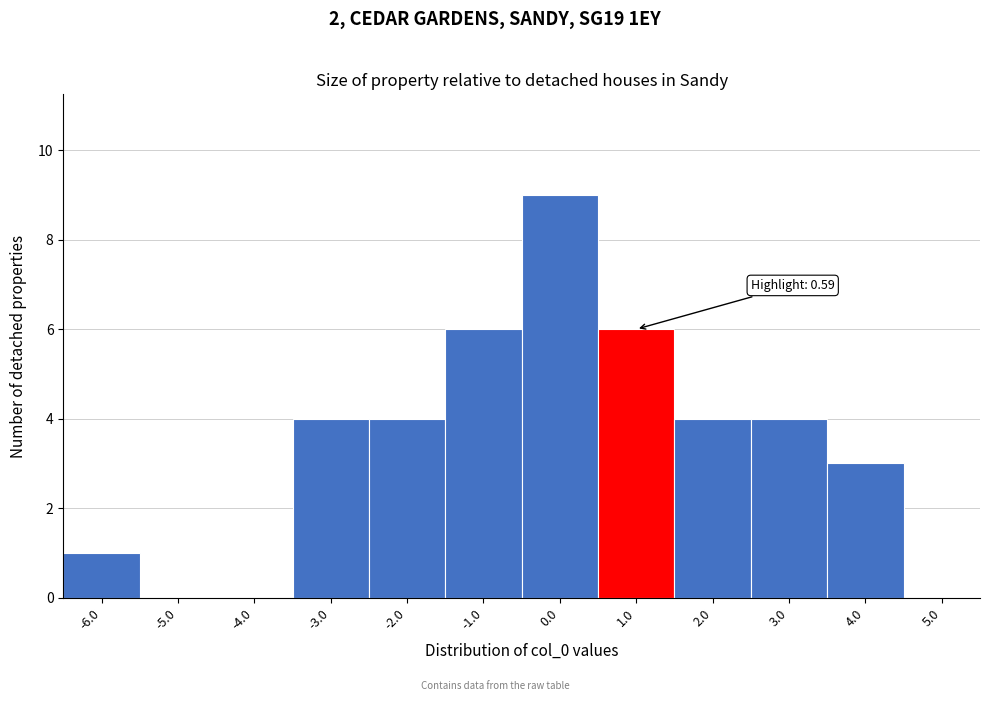

Over which range of the x-axis is the bar tallest?

-0.5 to 0.5